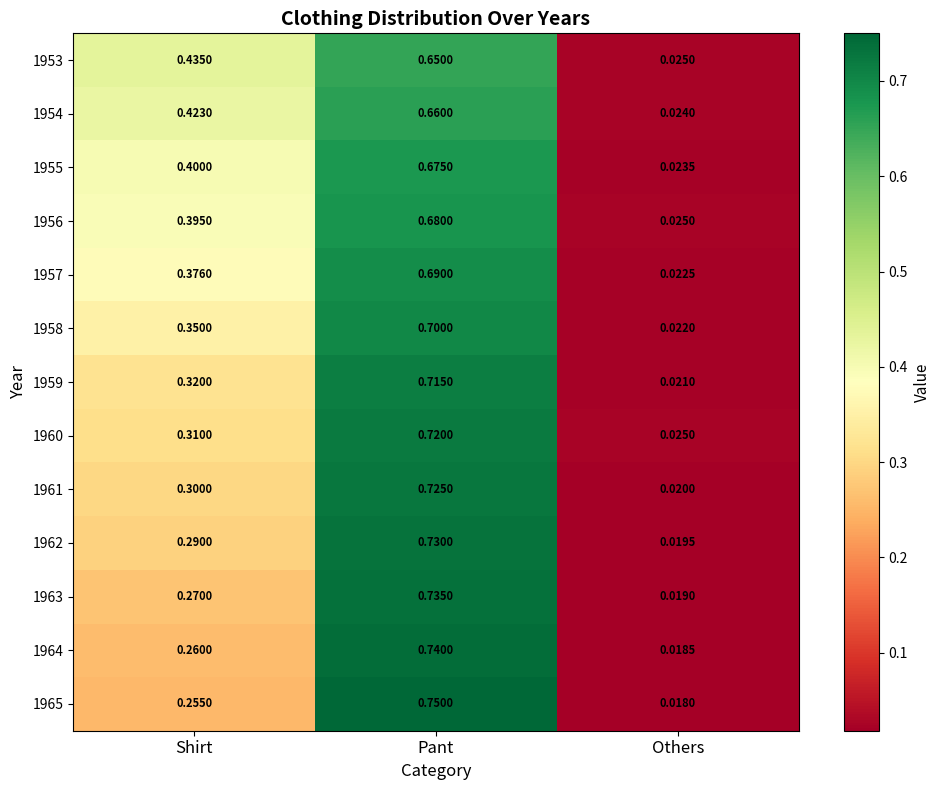

At which category is the sum across all series the highest?

Pant